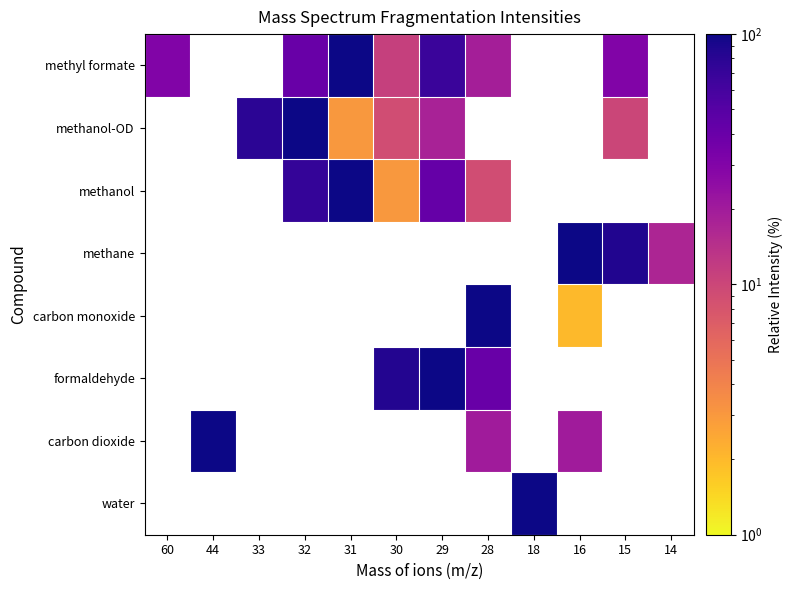

At how many categories does at least one series exceed 94?

7